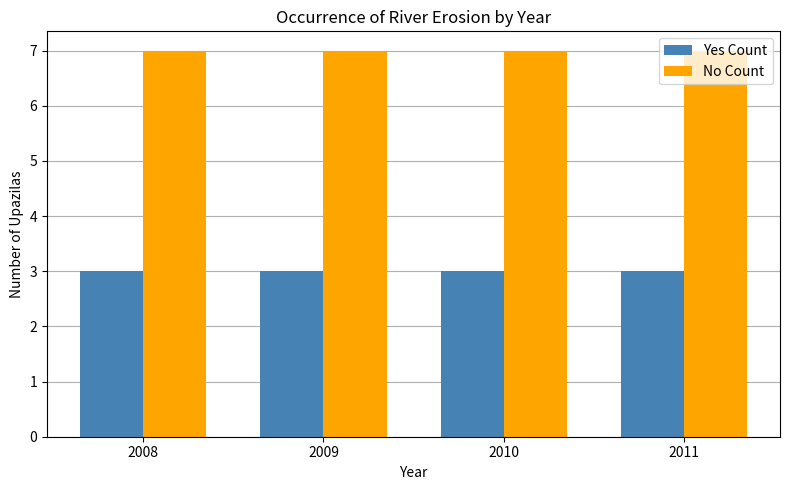

Does the chart contain any negative values?

No